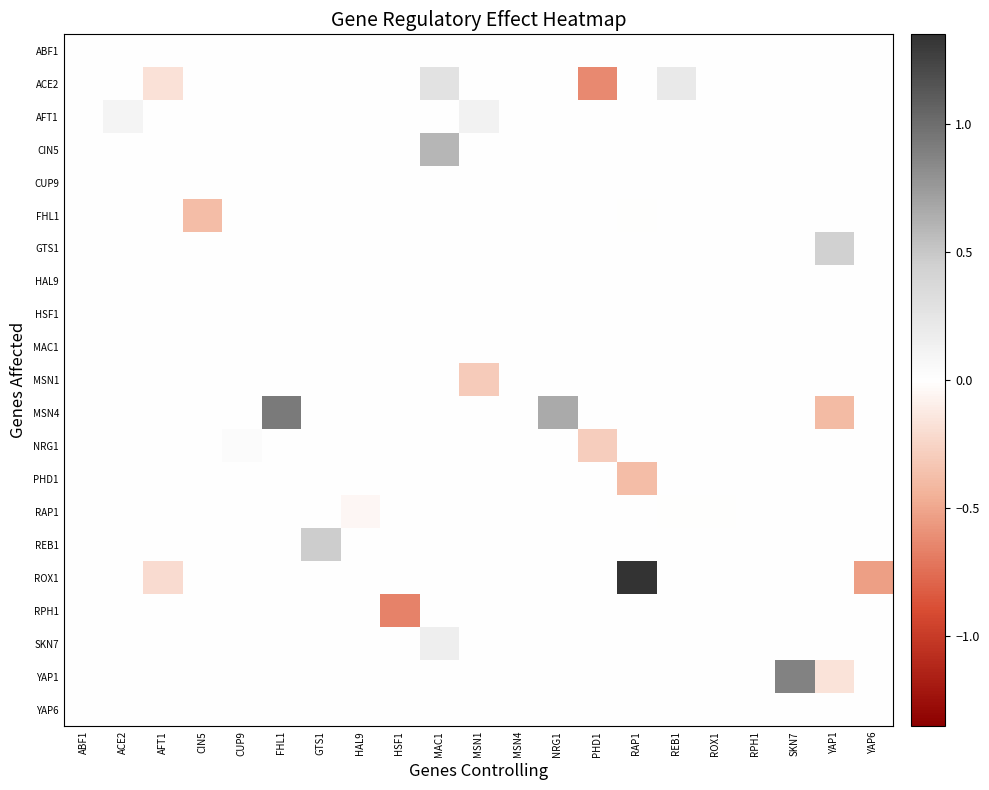

Which series has the largest total across all categories?

MSN4